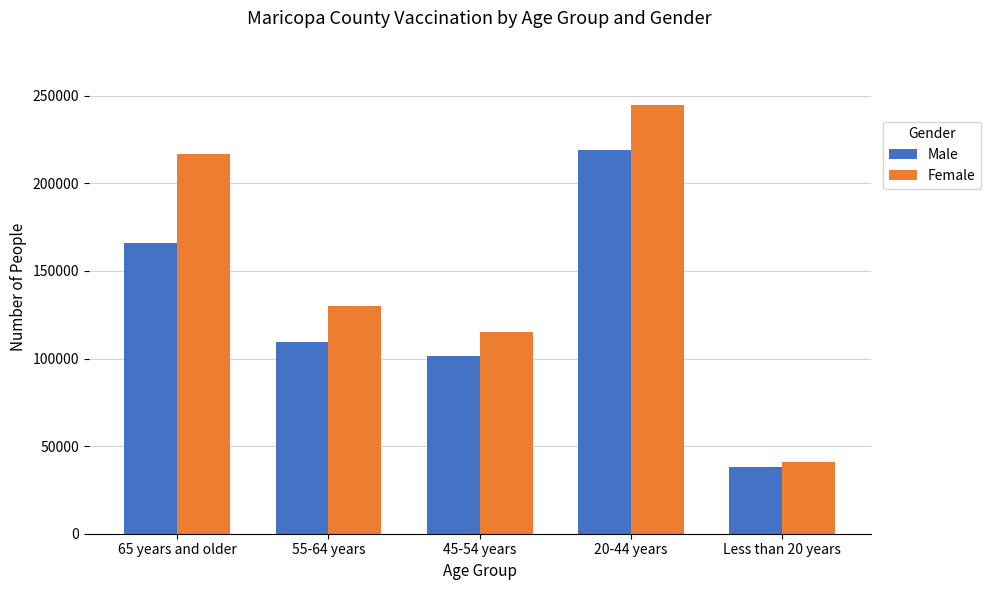

The value of Female at 55-64 years is 129990. True or false?

True